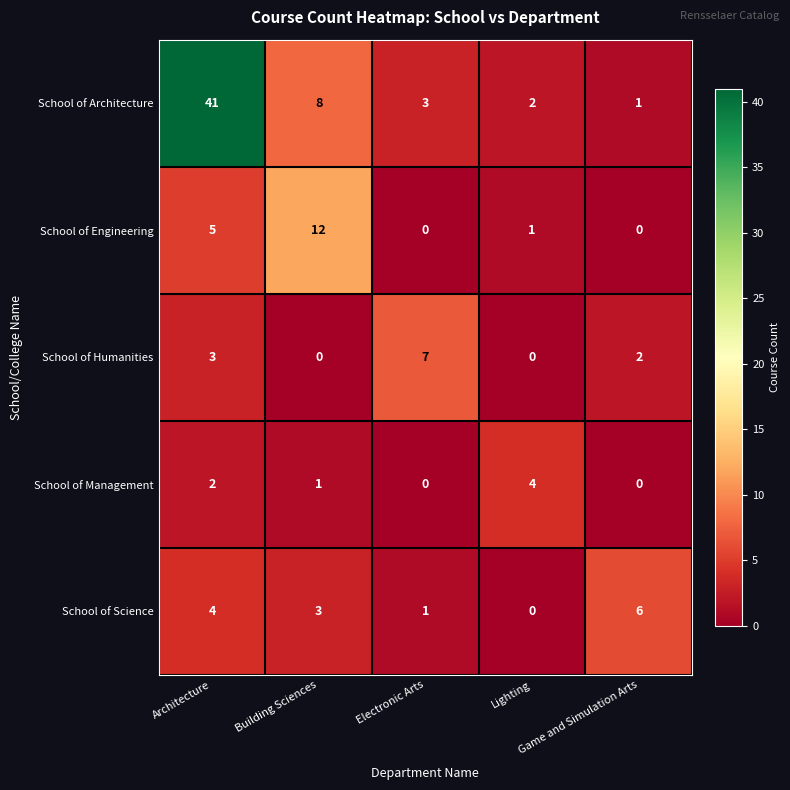

How many School of Science values are between 1 and 4?

3